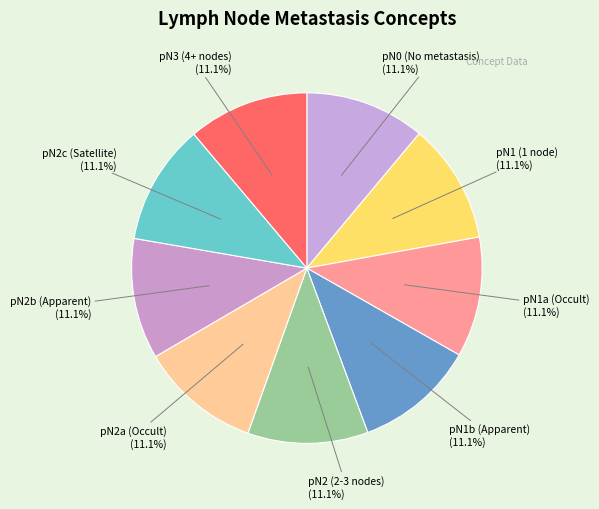

Does pN2b (Apparent) represent more than half of the total?

No